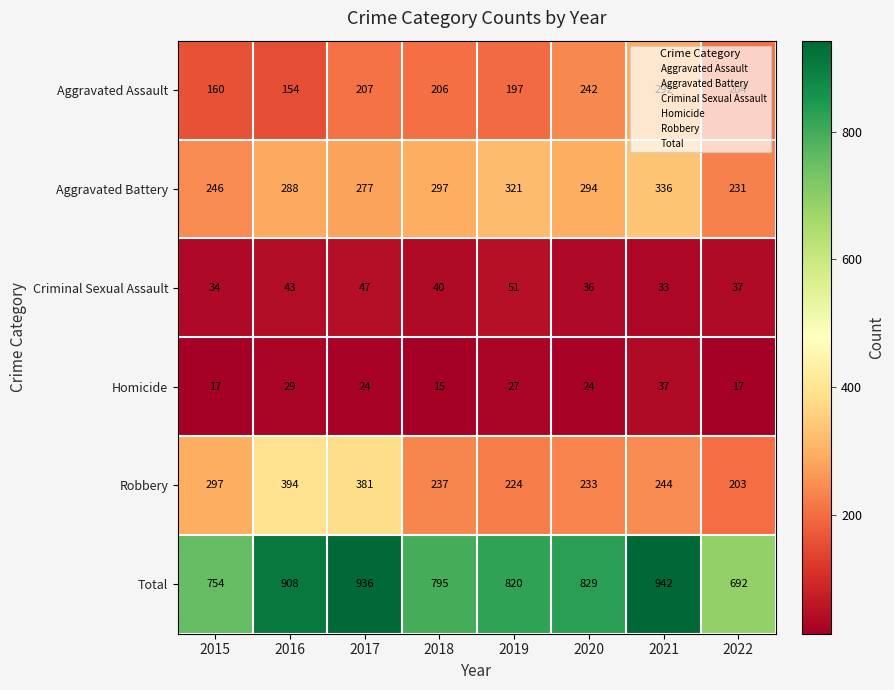

What is the sum of the Robbery values at 2016 and 2022?

597